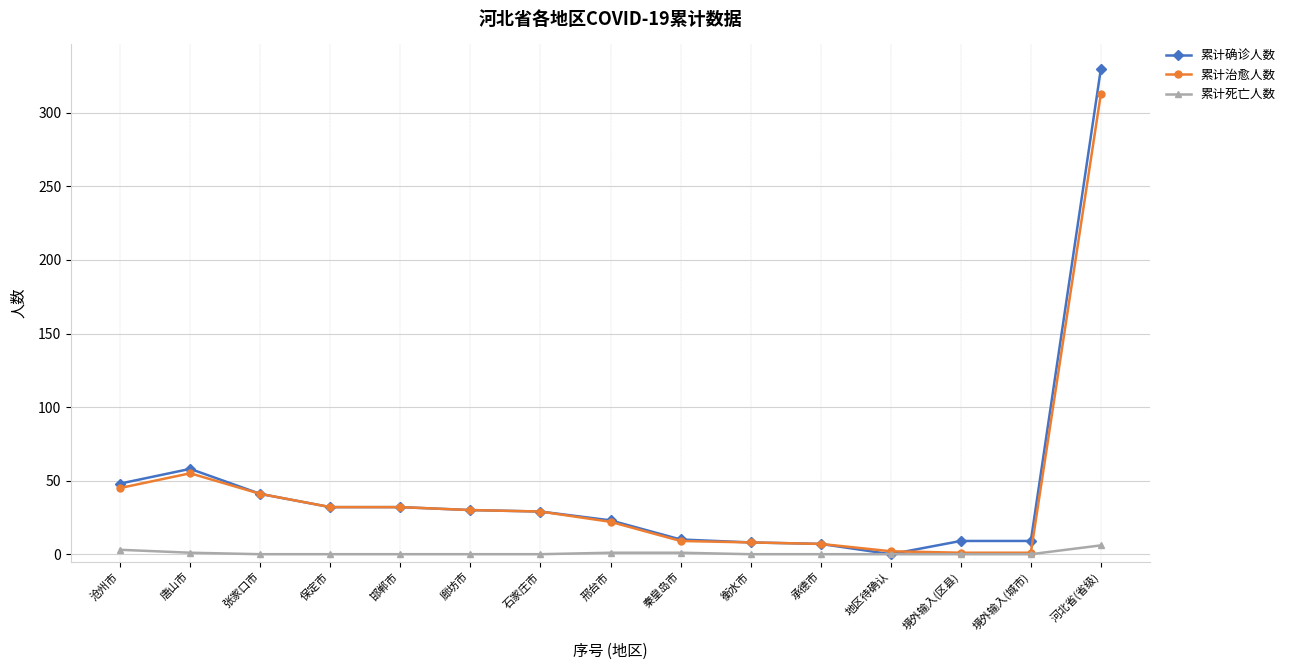

At which category does 累计治愈人数 reach its first local peak?

唐山市